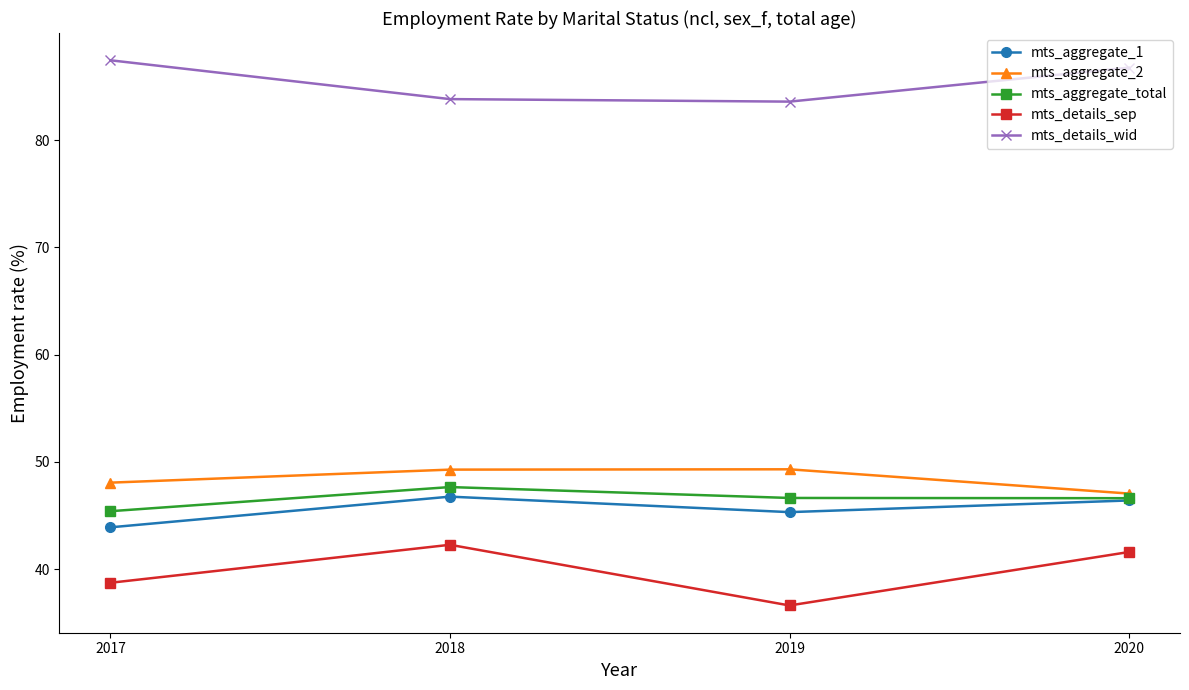

Is the value of mts_details_wid at 2018 greater than the value of mts_aggregate_1 at 2017?

Yes